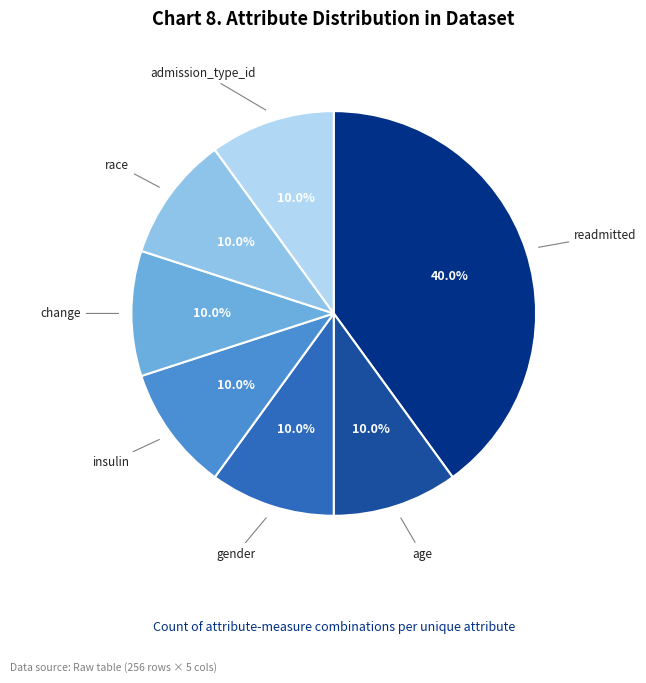

How many slices are in this pie chart?

7